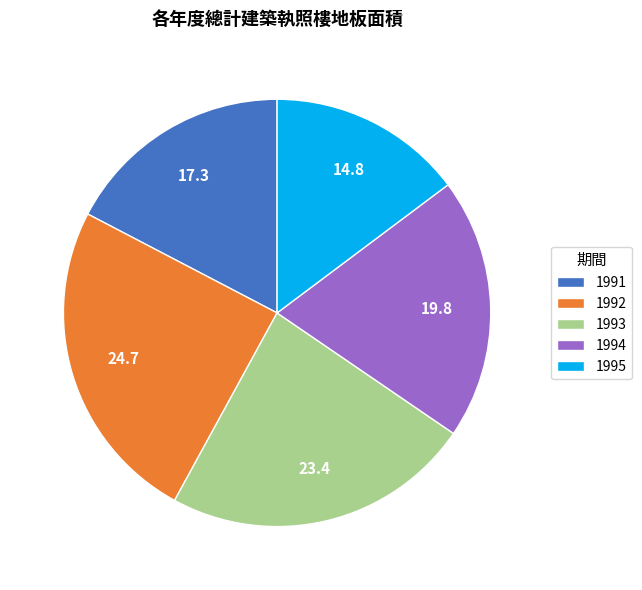

Does any single category account for the majority?

No